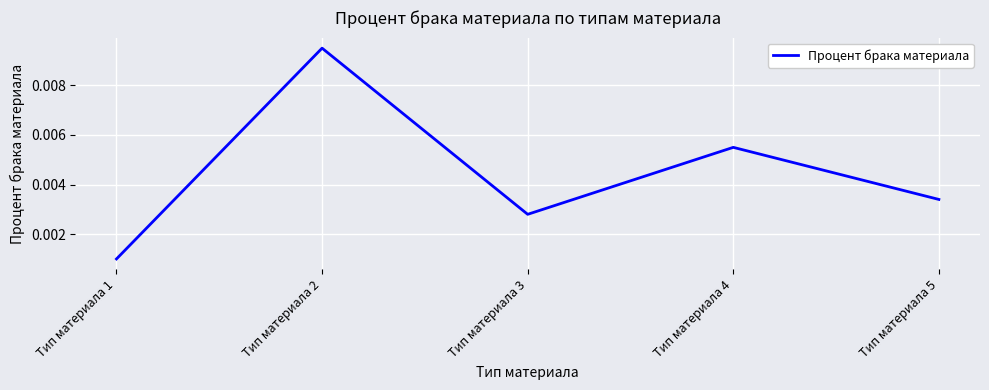

How many interior local valleys (lower than both neighbors) does the data have?

1